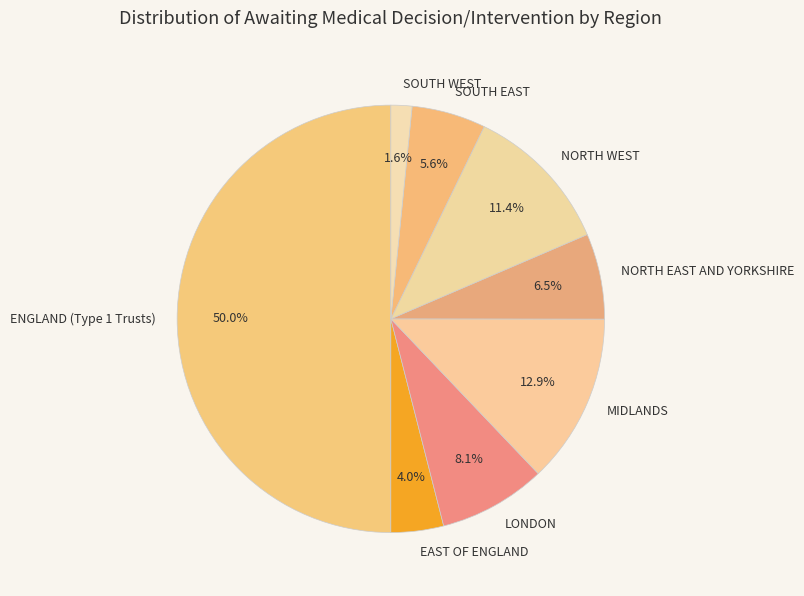

Between NORTH EAST AND YORKSHIRE and ENGLAND (Type 1 Trusts), which is larger?

ENGLAND (Type 1 Trusts)